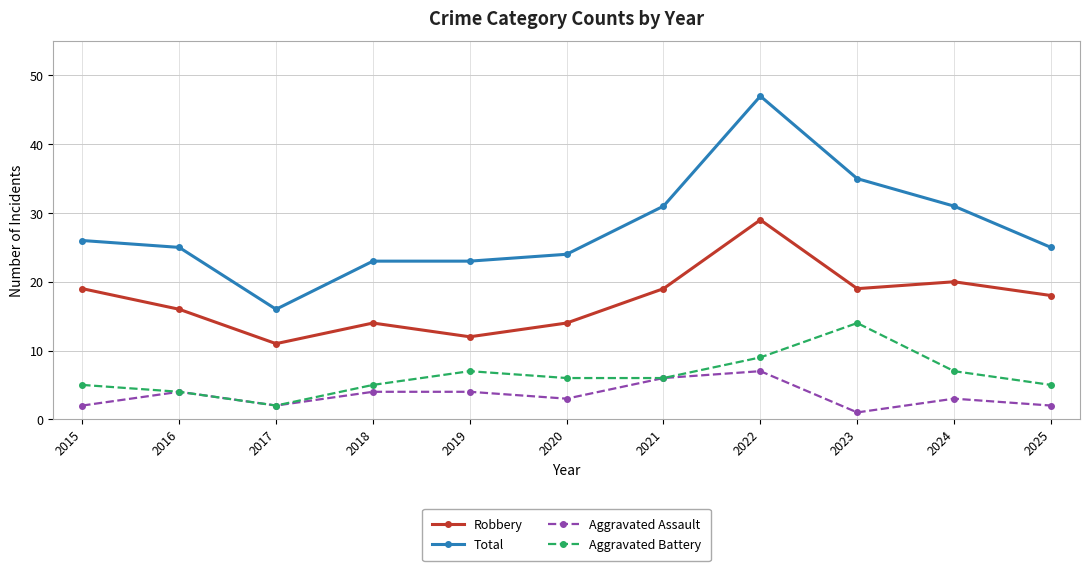

Rank the series by their maximum value, from lowest to highest.

Aggravated Assault, Aggravated Battery, Robbery, Total